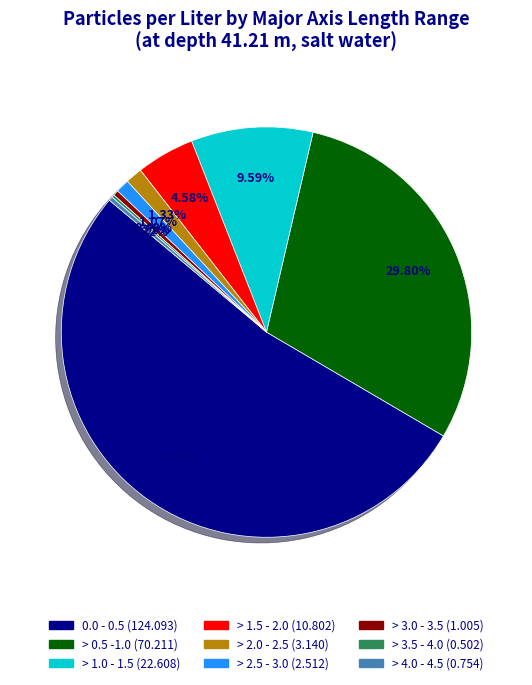

Between > 3.0 - 3.5 and > 2.0 - 2.5, which is larger?

> 2.0 - 2.5